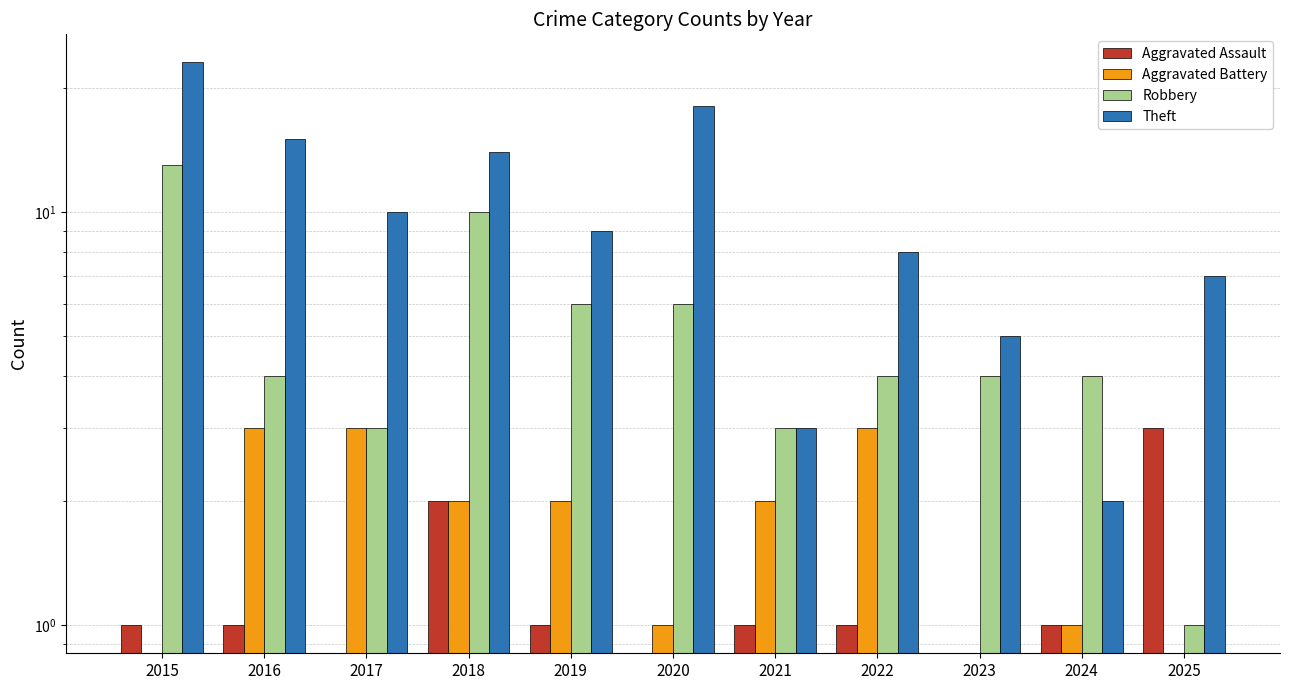

What is the total value across all series at 2020?

25